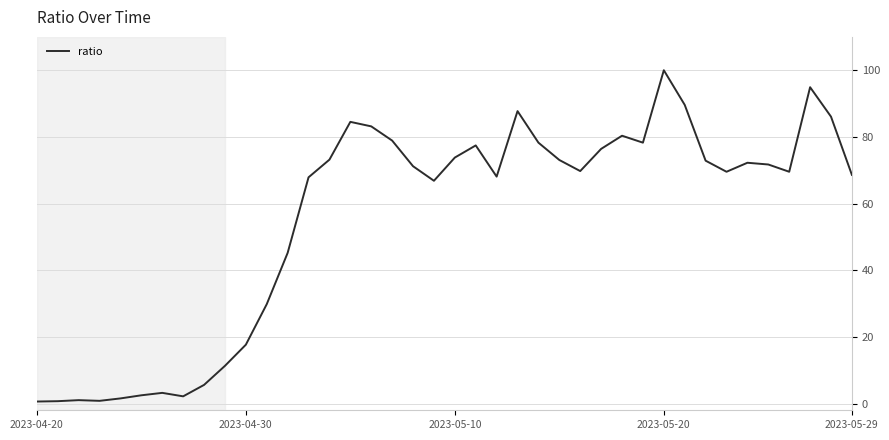

What is the maximum value shown in the chart?

100.0